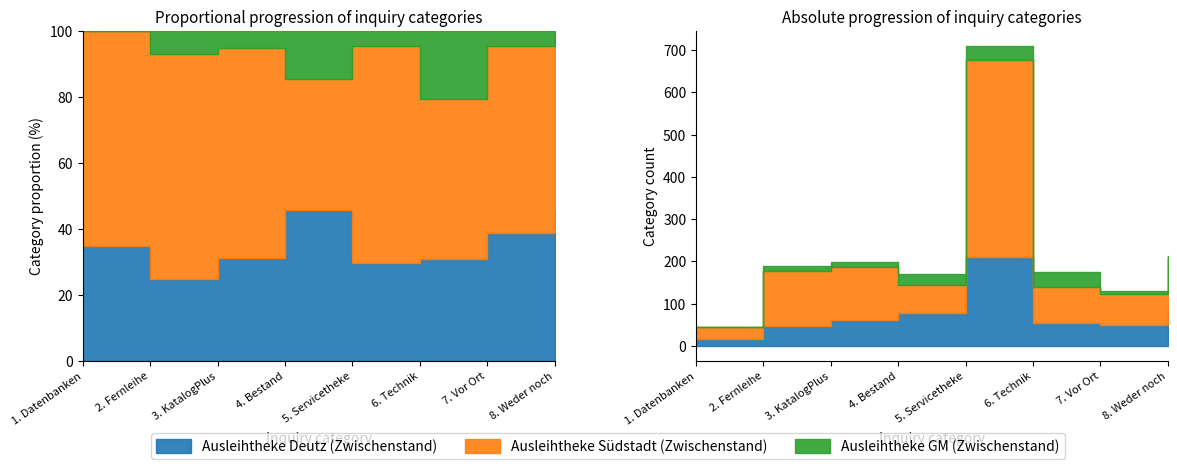

List the labels in order of Ausleihtheke Deutz (Zwischenstand) value, largest first.

5. Servicetheke, 8. Weder noch, 4. Bestand, 3. KatalogPlus, 6. Technik, 7. Vor Ort, 2. Fernleihe, 1. Datenbanken